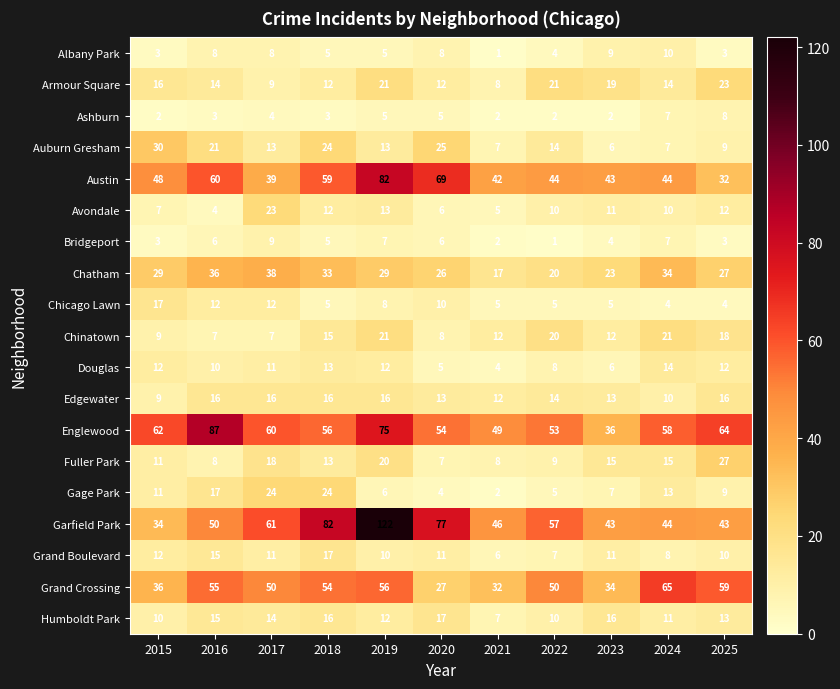

What is the maximum value shown in the chart?

122